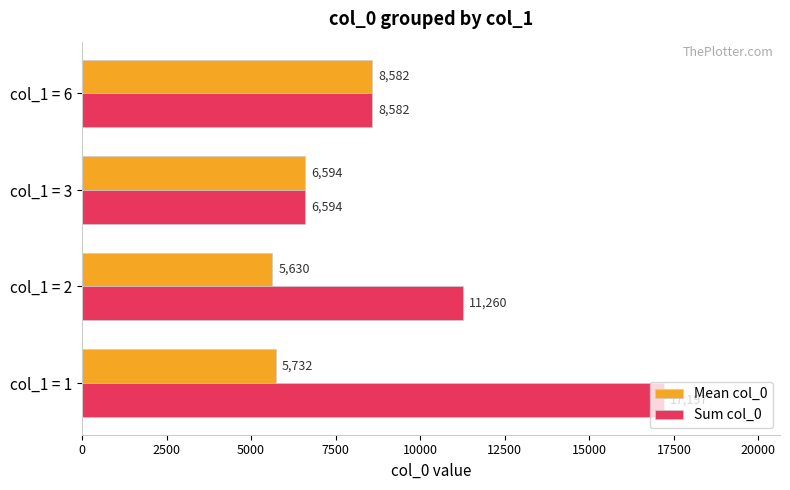

Is it true that Mean col_0 equals 2279.2 at col_1 = 3?

False